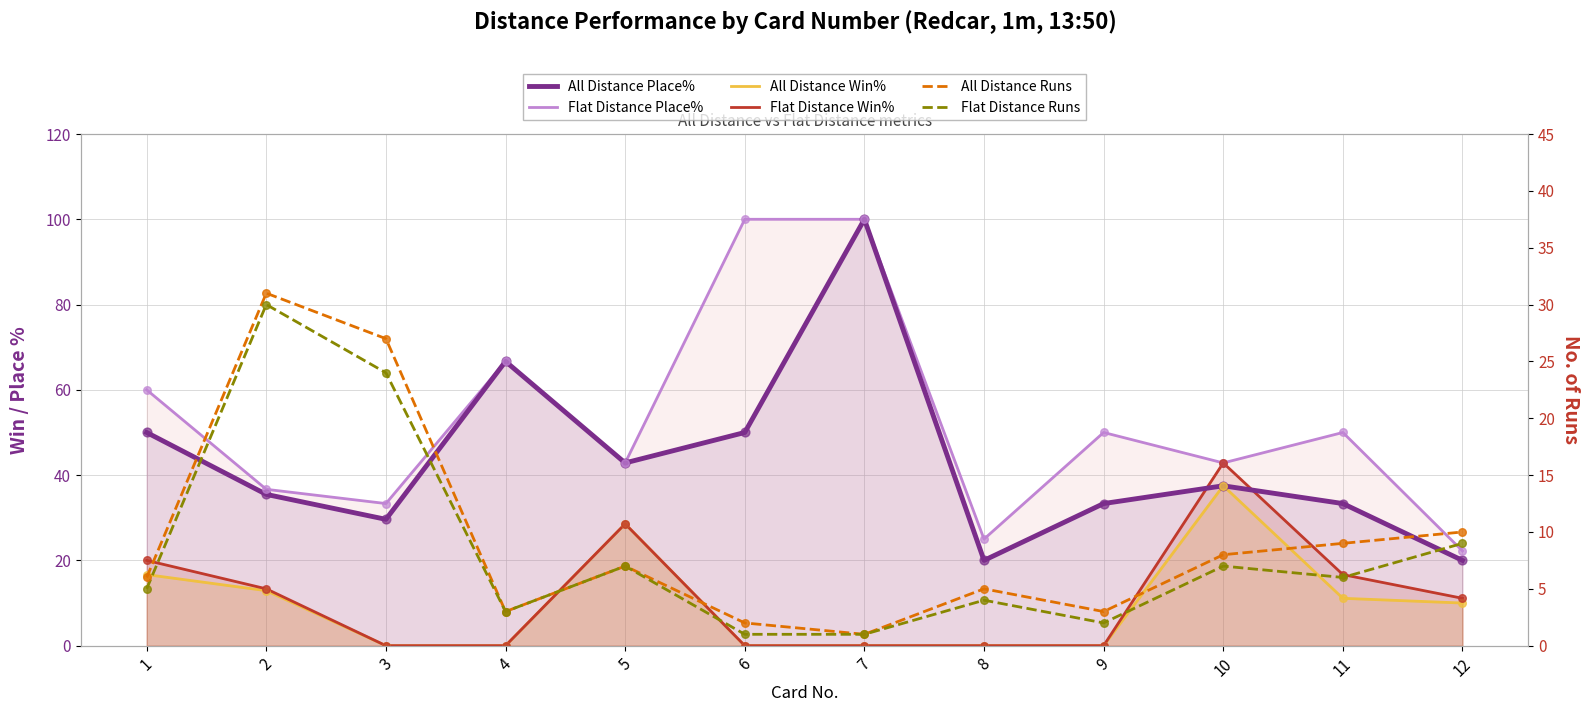

Which series has the largest total across all categories?

Flat Distance Place%